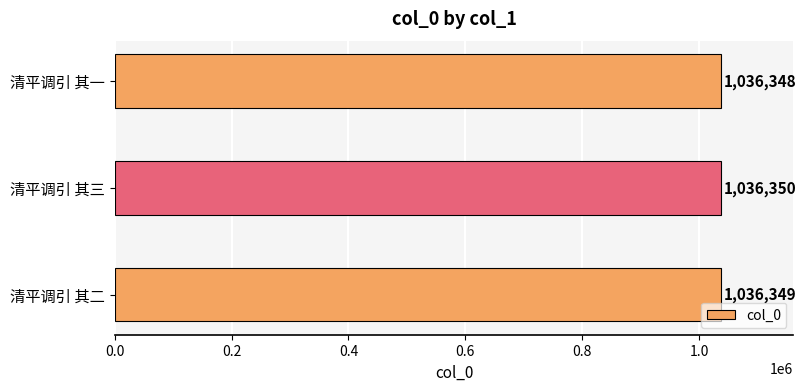

Which has a higher value, 清平调引 其二 or 清平调引 其一?

清平调引 其二